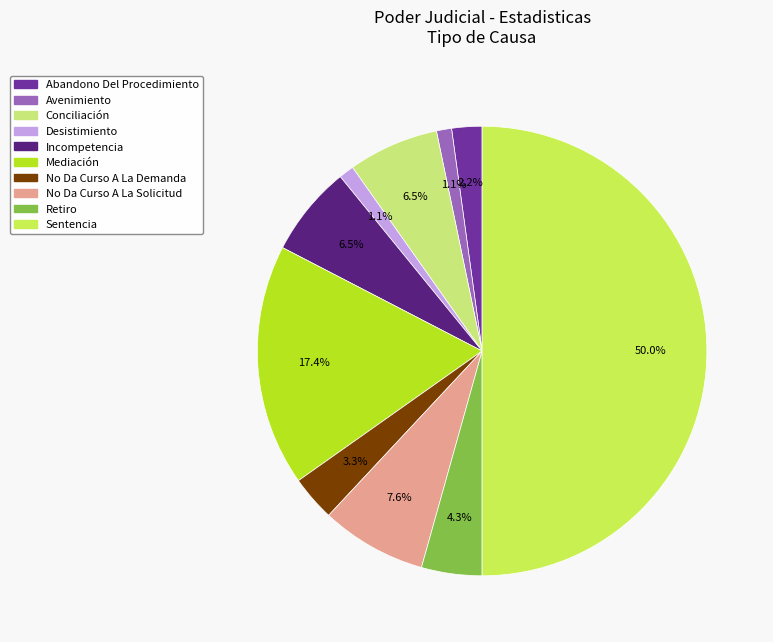

To the nearest percent, what percentage of the pie is Avenimiento?

1%